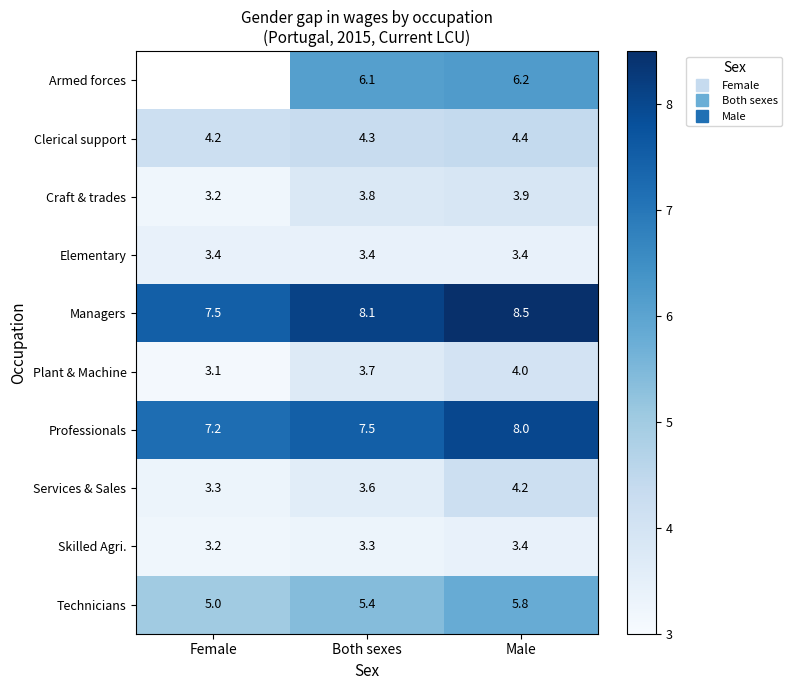

How many categories are shown in the chart?

3